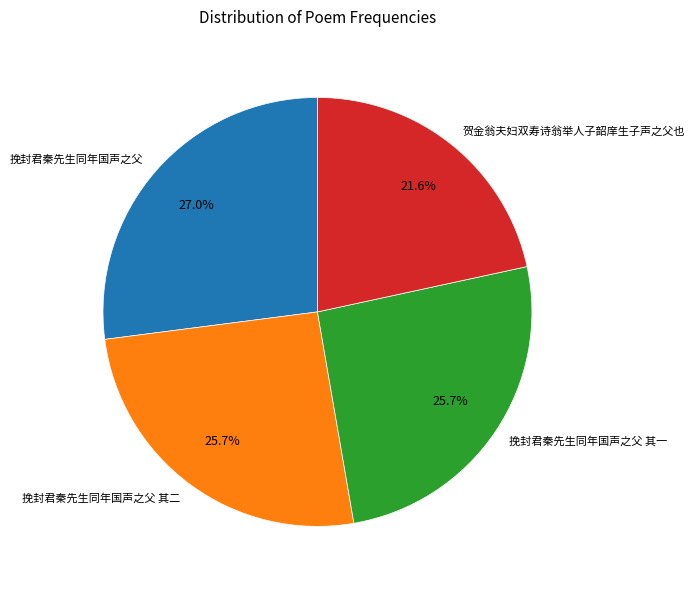

How many segments does this pie chart have?

4